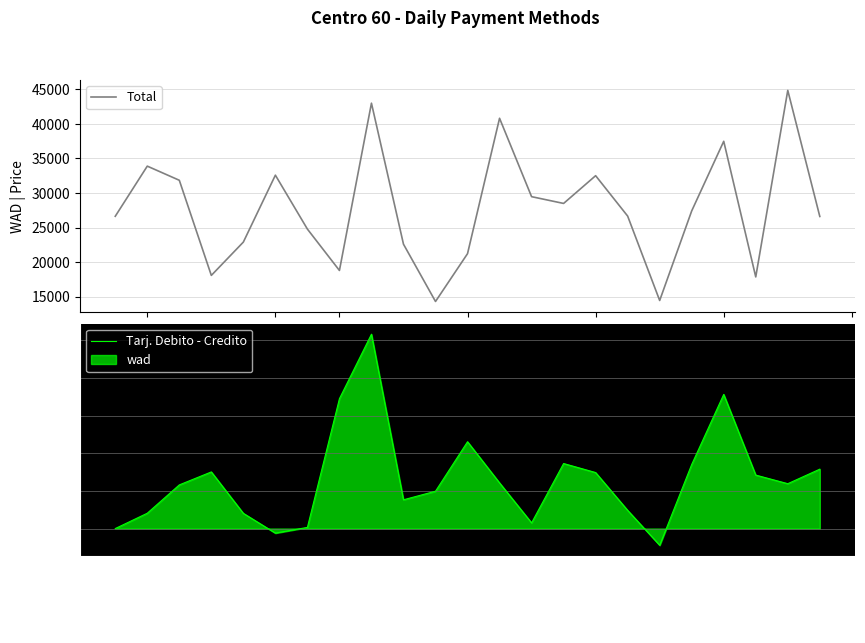

Read the Total value at 2025-05-09.

32508.0